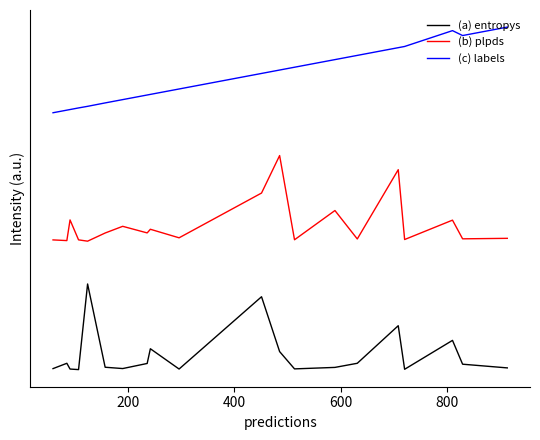

True or false: (c) labels has more than 2 interior local peaks.

False